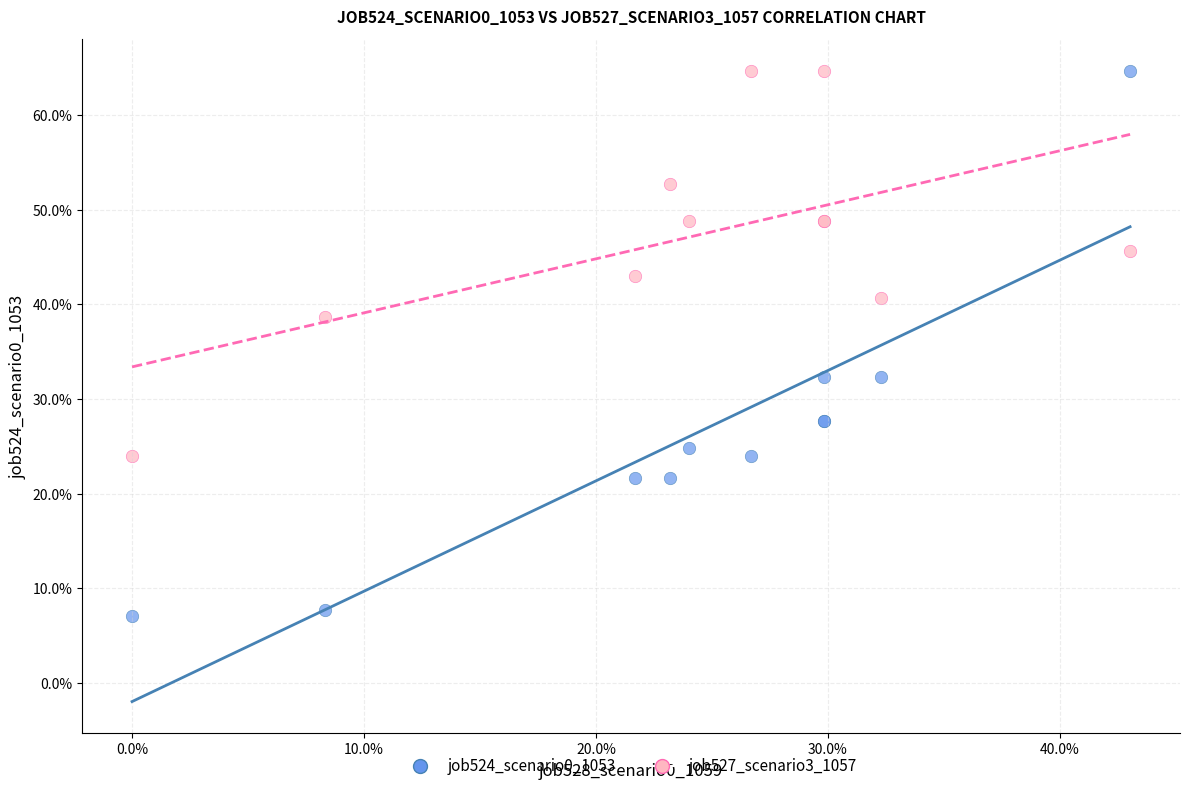

What are all the series names shown in the legend?

job524_scenario0_1053, job527_scenario3_1057